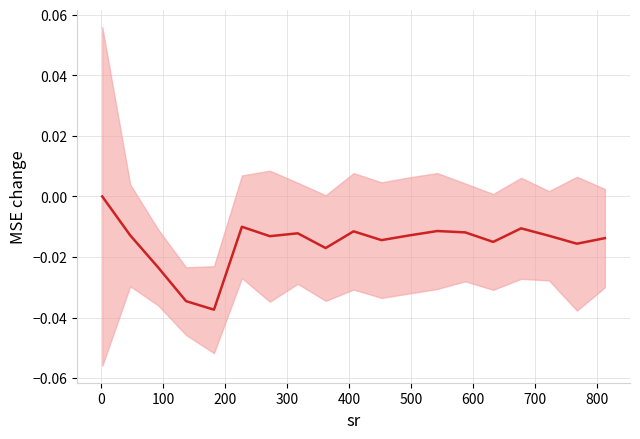

Between 800 and 400, which is larger?

400